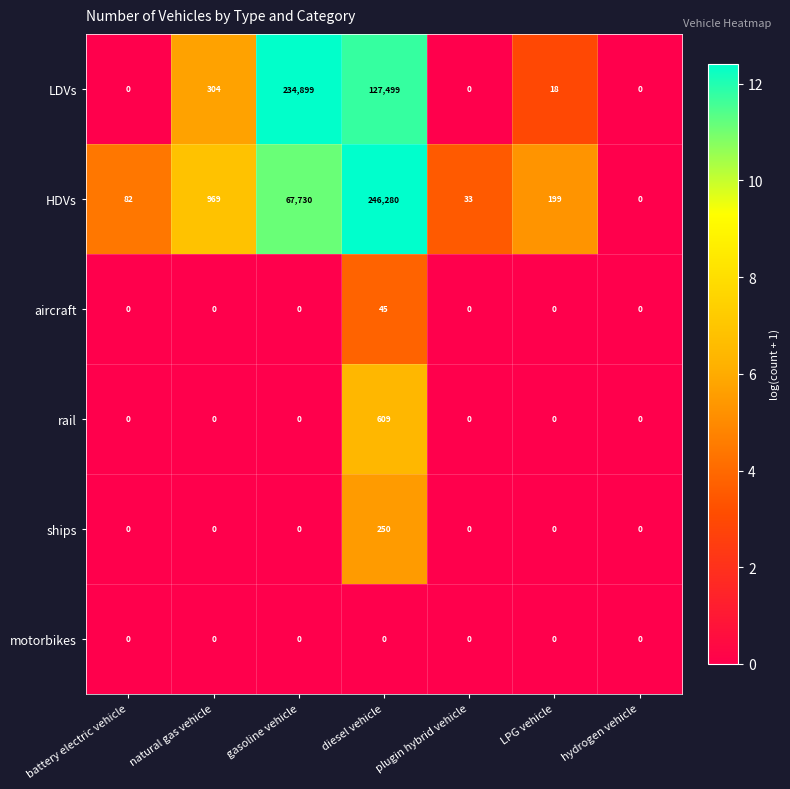

True or false: motorbikes has a value of 0 at diesel vehicle.

True